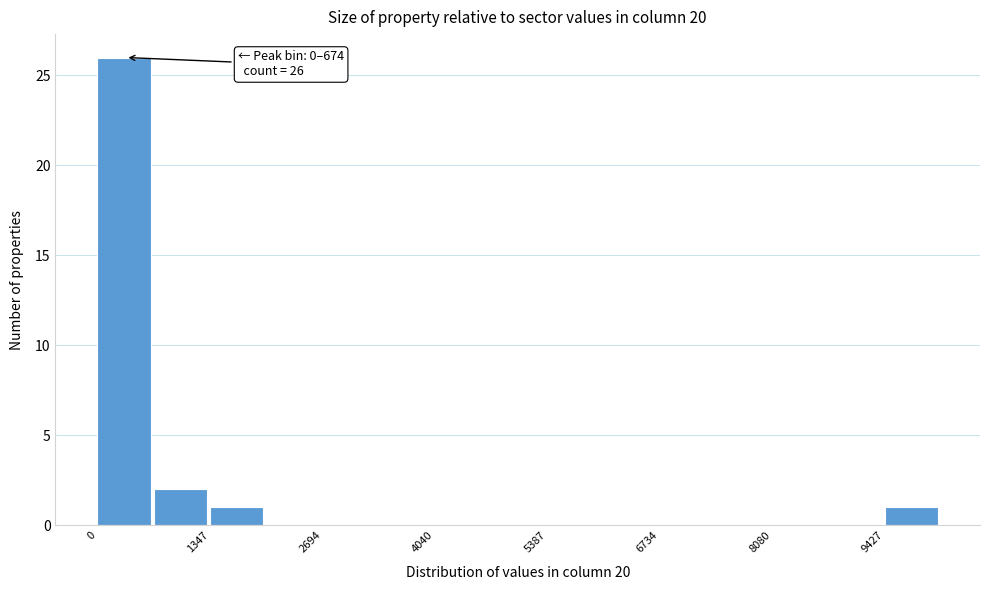

Read against the x-axis, roughly where is the centre of the tallest bar?

400